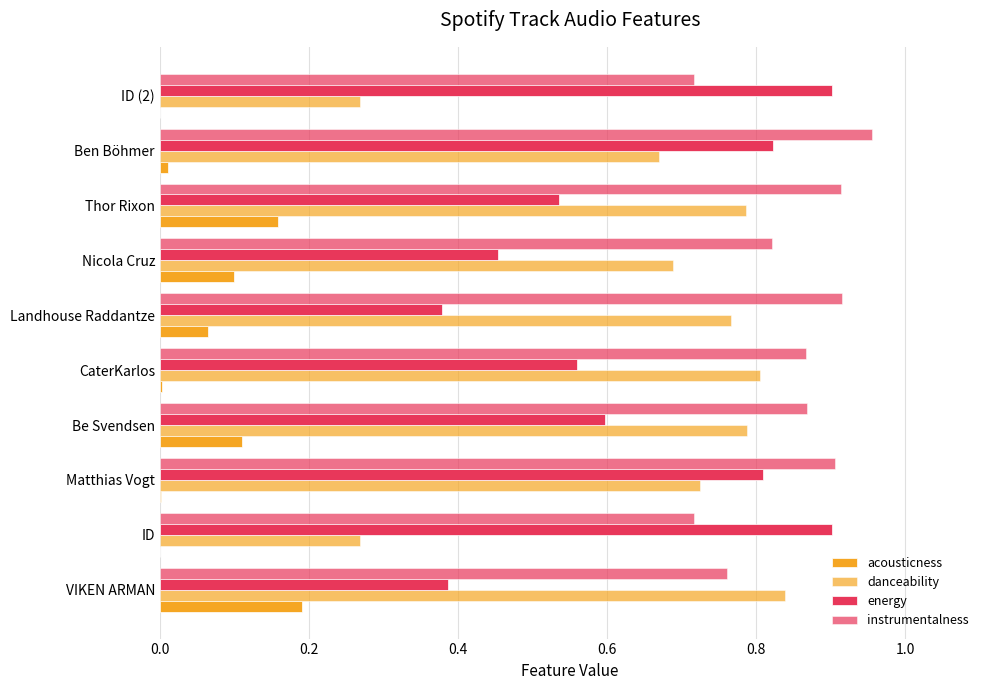

Count the number of data series in this chart.

4